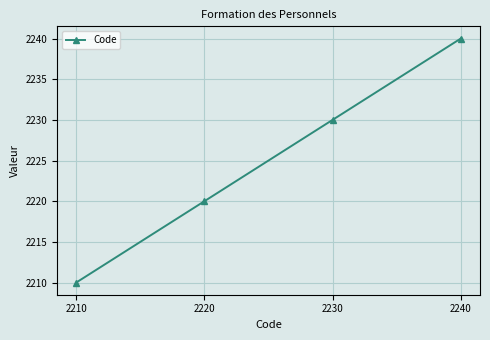

Reading right to left, transcribe all the data shown in this chart.

2240=2240	2230=2230	2220=2220	2210=2210